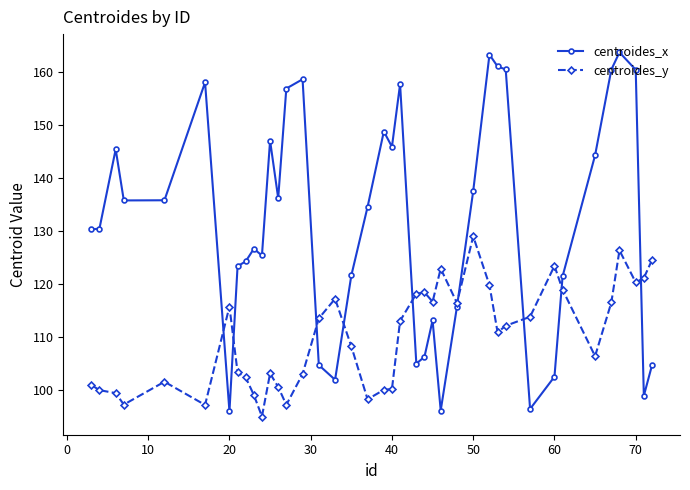

List the series in order of their overall mean, highest first.

centroides_x, centroides_y